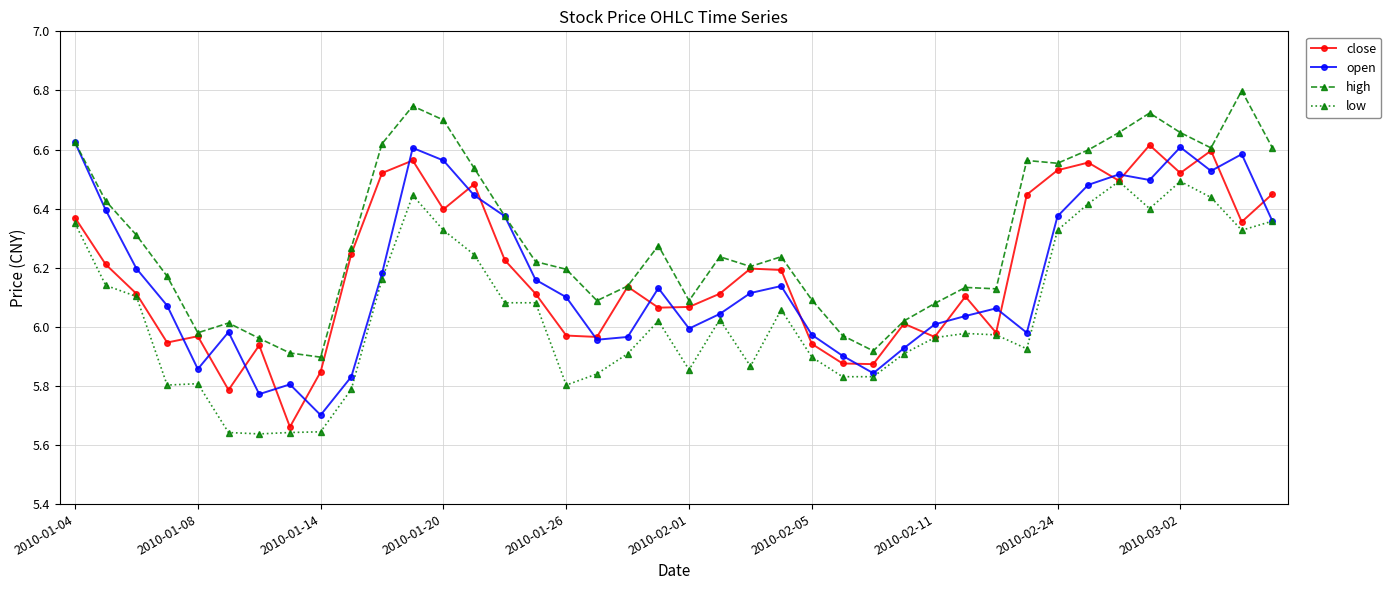

Is this an area chart (filled region under the line)?

No